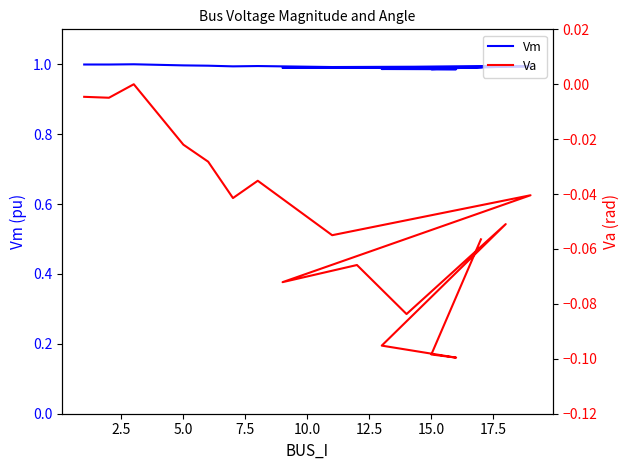

In Vm, how many points are higher than both neighbors (excluding endpoints)?

5